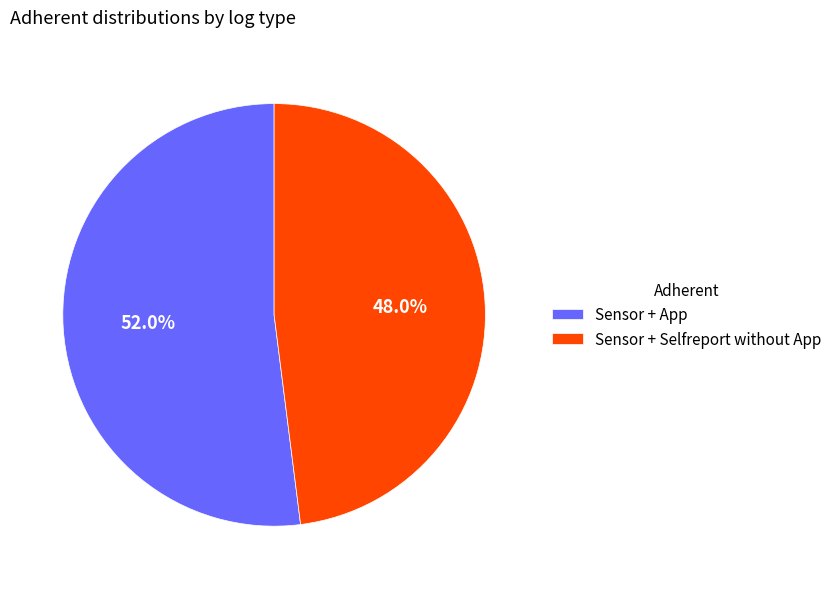

To the nearest percent, what is the difference between the largest and smallest slice percentages?

4%